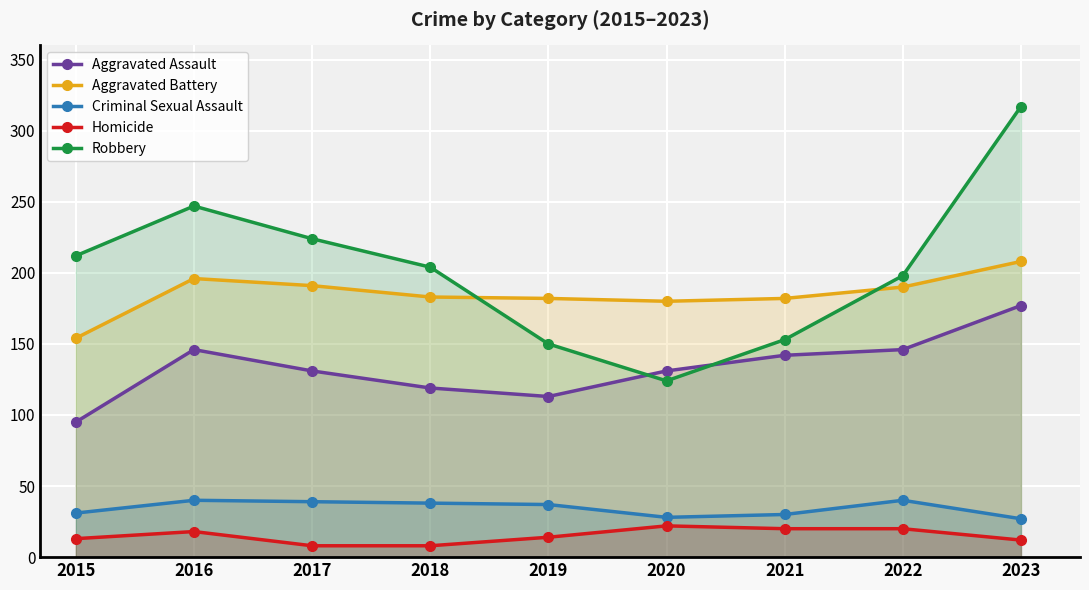

Reading left to right, transcribe all the data shown in this chart.

Aggravated Assault: 2015=95	2016=146	2017=131	2018=119	2019=113	2020=131	2021=142	2022=146	2023=177
Aggravated Battery: 2015=154	2016=196	2017=191	2018=183	2019=182	2020=180	2021=182	2022=190	2023=208
Criminal Sexual Assault: 2015=31	2016=40	2017=39	2018=38	2019=37	2020=28	2021=30	2022=40	2023=27
Homicide: 2015=13	2016=18	2017=8	2018=8	2019=14	2020=22	2021=20	2022=20	2023=12
Robbery: 2015=212	2016=247	2017=224	2018=204	2019=150	2020=124	2021=153	2022=198	2023=317